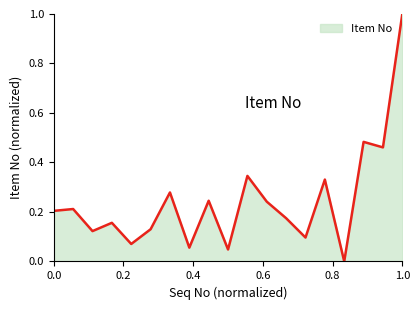

How many categories are shown in the chart?

19